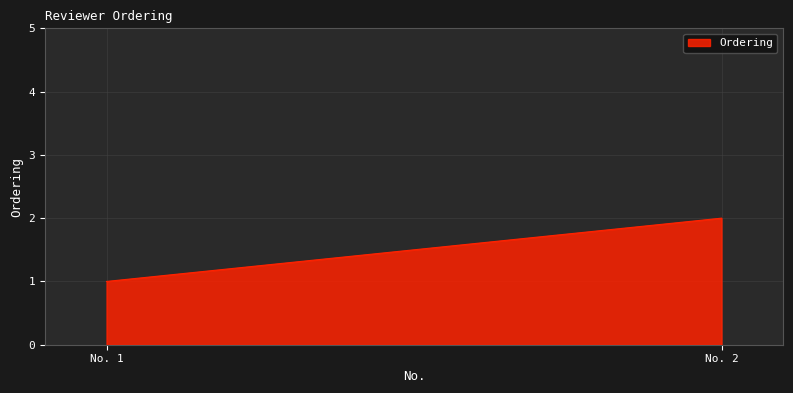

What is the average value?

2